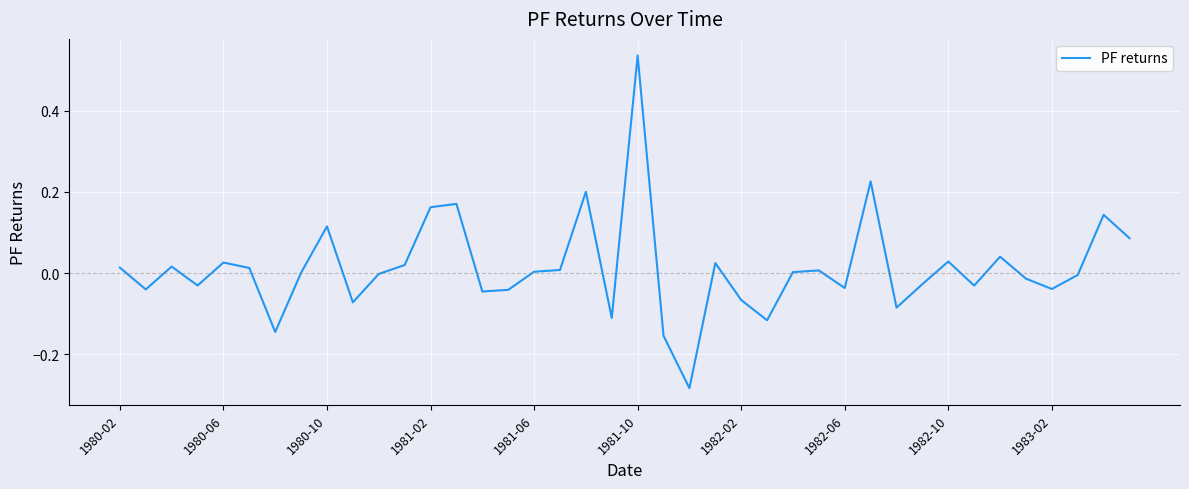

What is the difference between the maximum and minimum values?

0.8